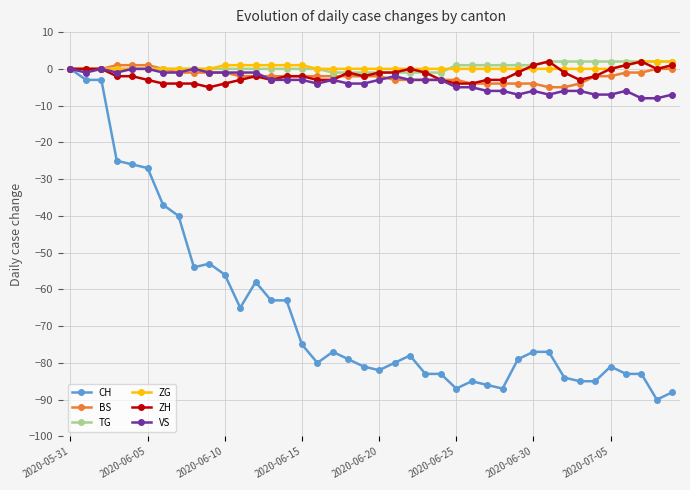

What are all the series names shown in the legend?

CH, BS, TG, ZG, ZH, VS